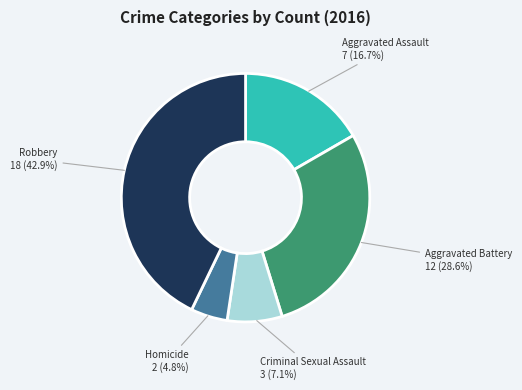

What is the largest slice in the pie chart?

Robbery